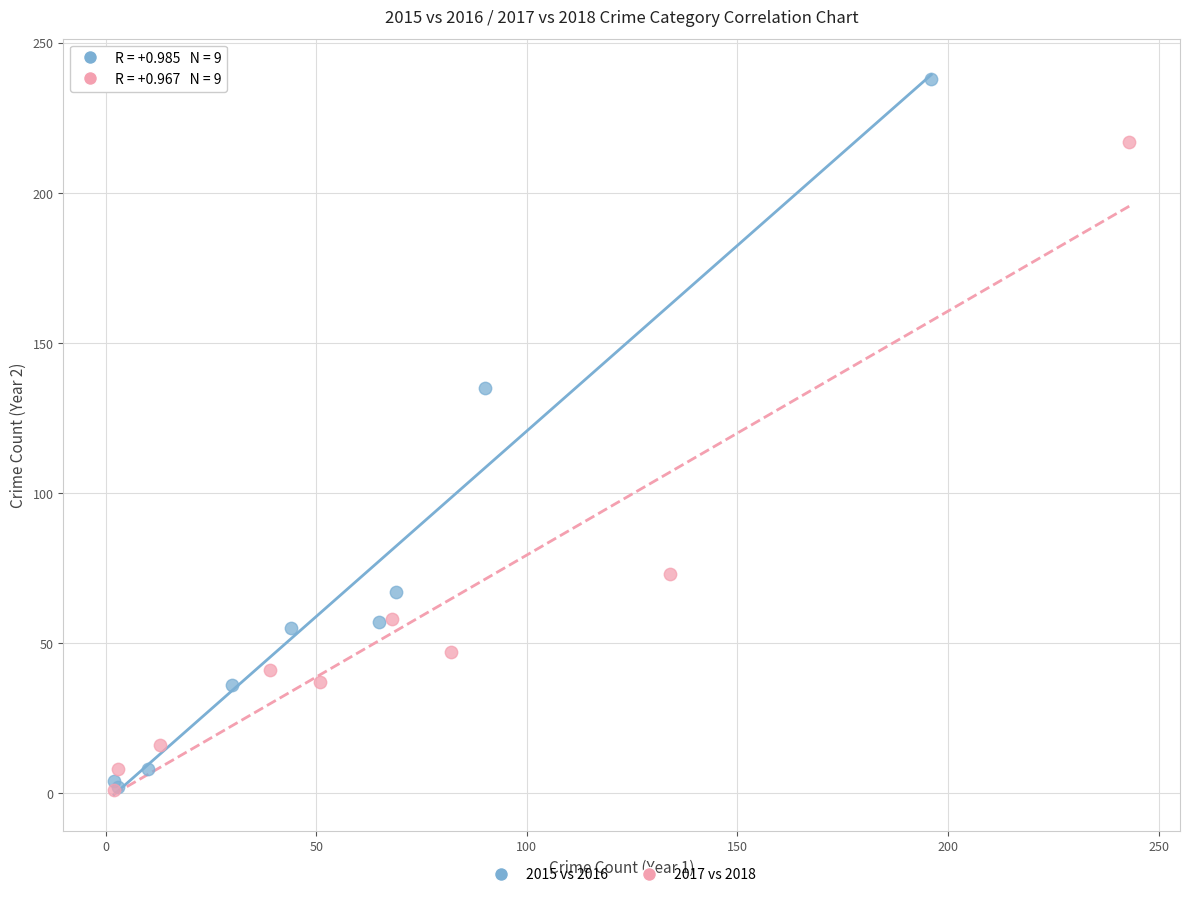

Which series contains the highest Y value?

2015 vs 2016